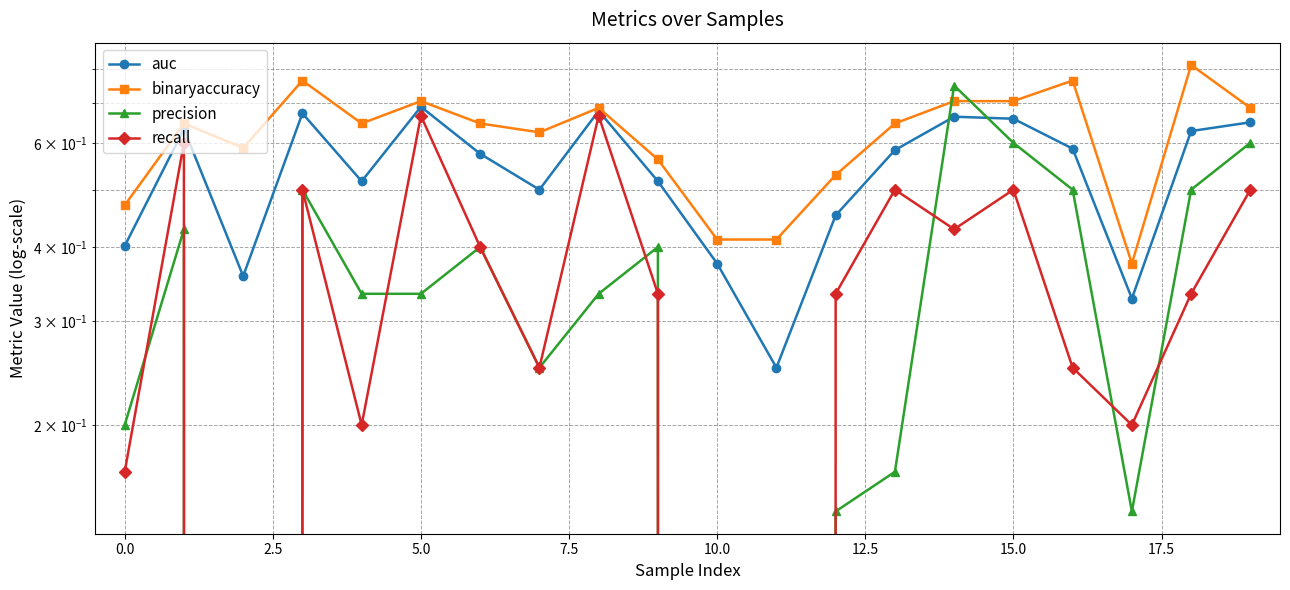

What is the average value of the auc series?

0.5